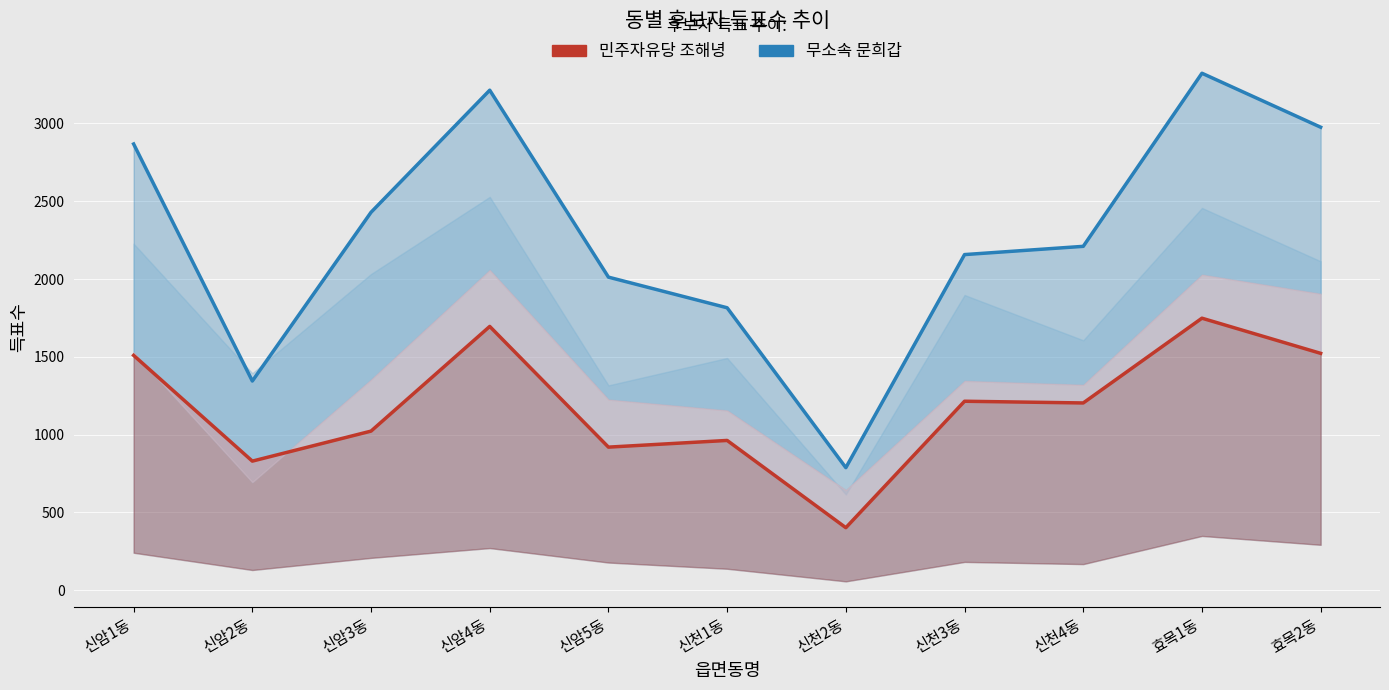

True or false: 민주자유당 조해녕 and 무소속 문희갑 cross at least once.

False